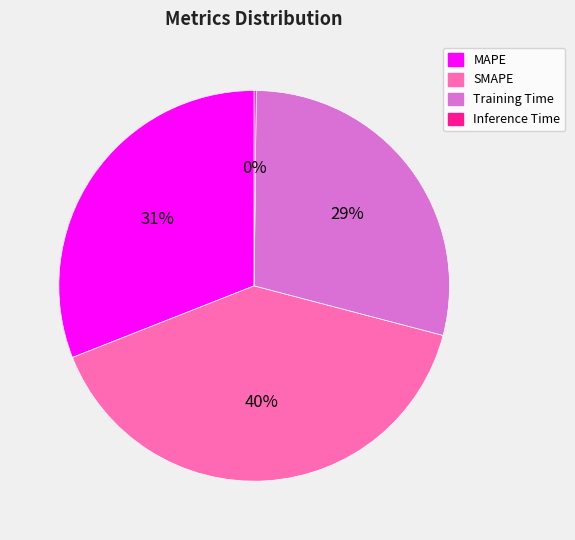

To the nearest percent, what is the combined percentage of SMAPE and Training Time?

69%